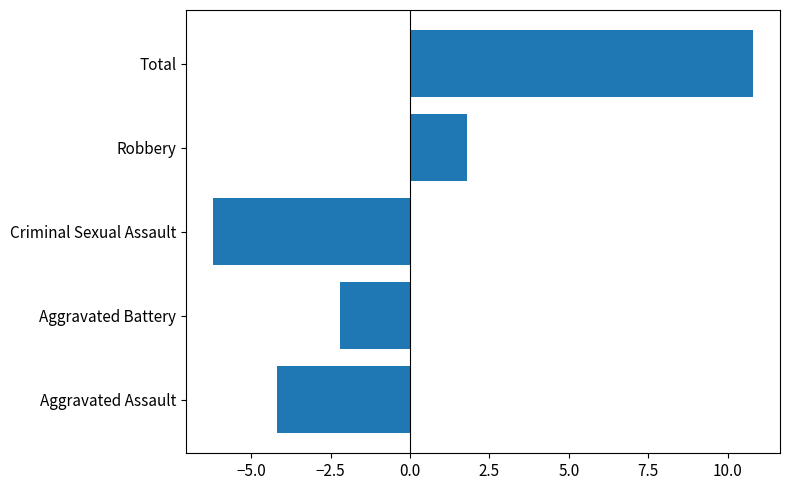

How many series are shown in this chart?

1